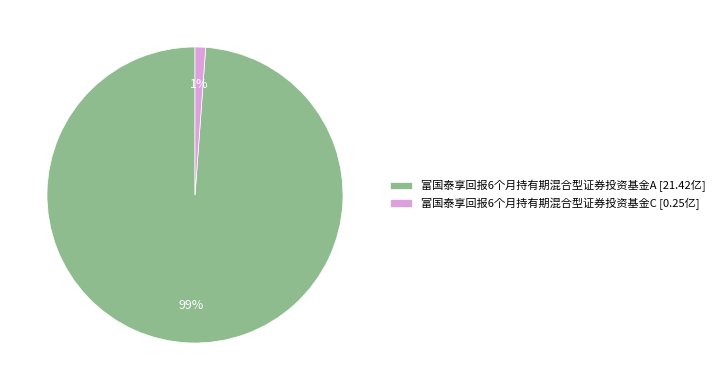

Rank the categories by value from highest to lowest.

富国泰享回报6个月持有期混合型证券投资基金A, 富国泰享回报6个月持有期混合型证券投资基金C